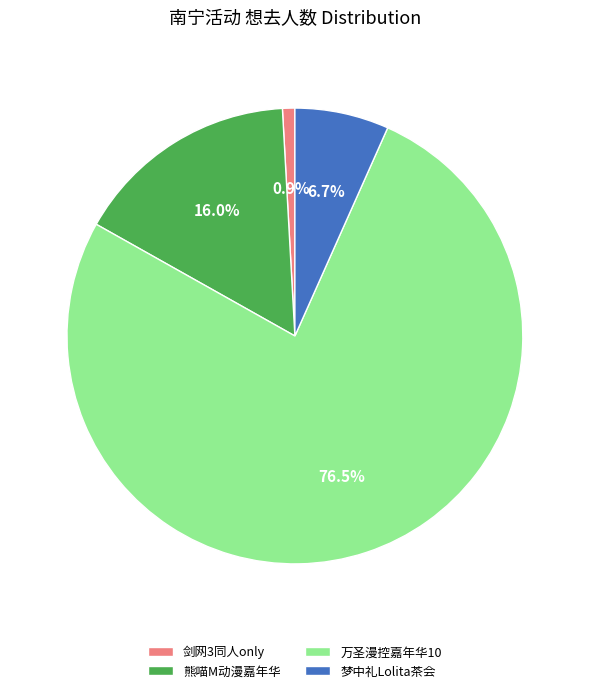

Which has a higher value, 剑网3同人only or 熊喵M动漫嘉年华?

熊喵M动漫嘉年华